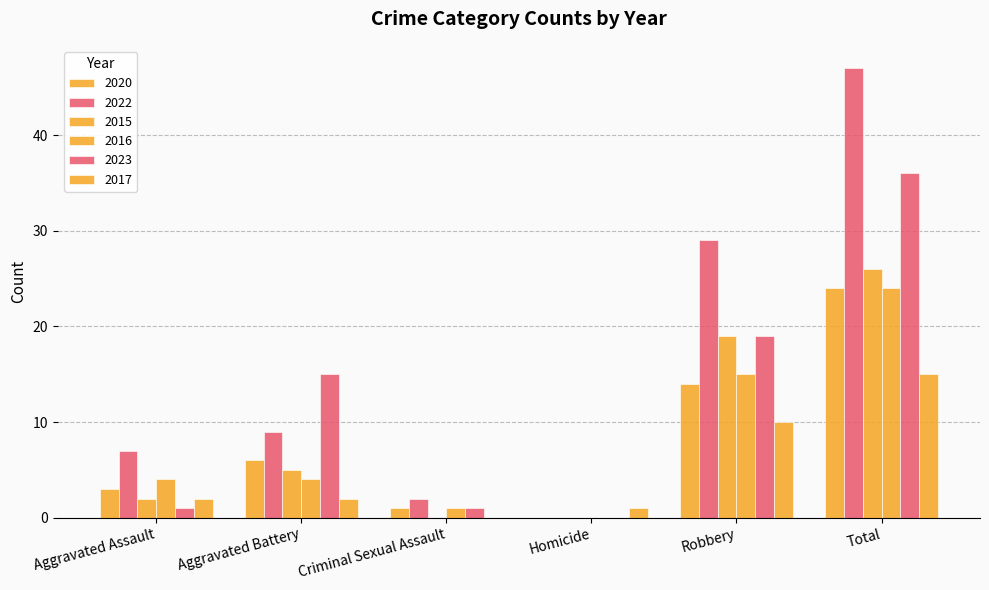

Count the number of categories in the chart.

6